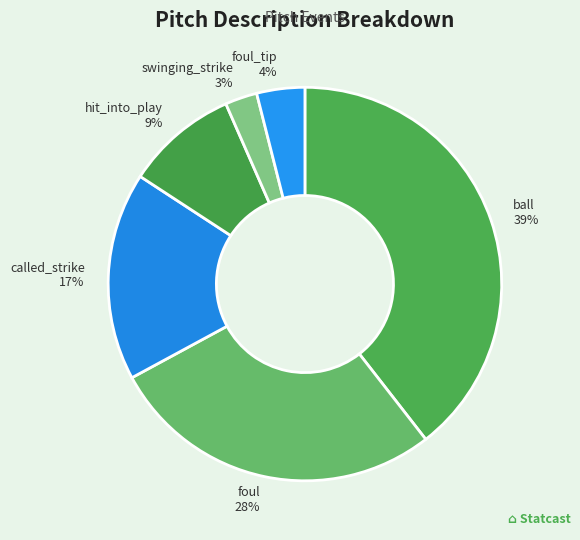

What percentage is the swinging_strike slice, to the nearest percent?

3%